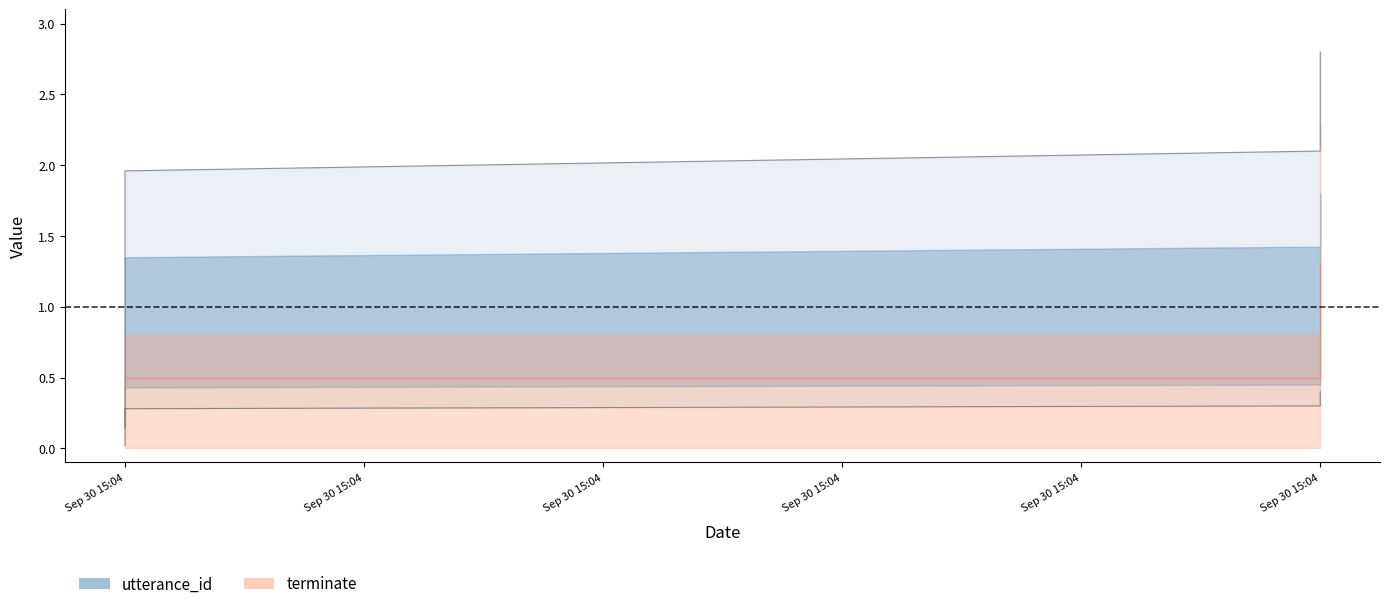

What is the maximum value shown in the chart?

2.8